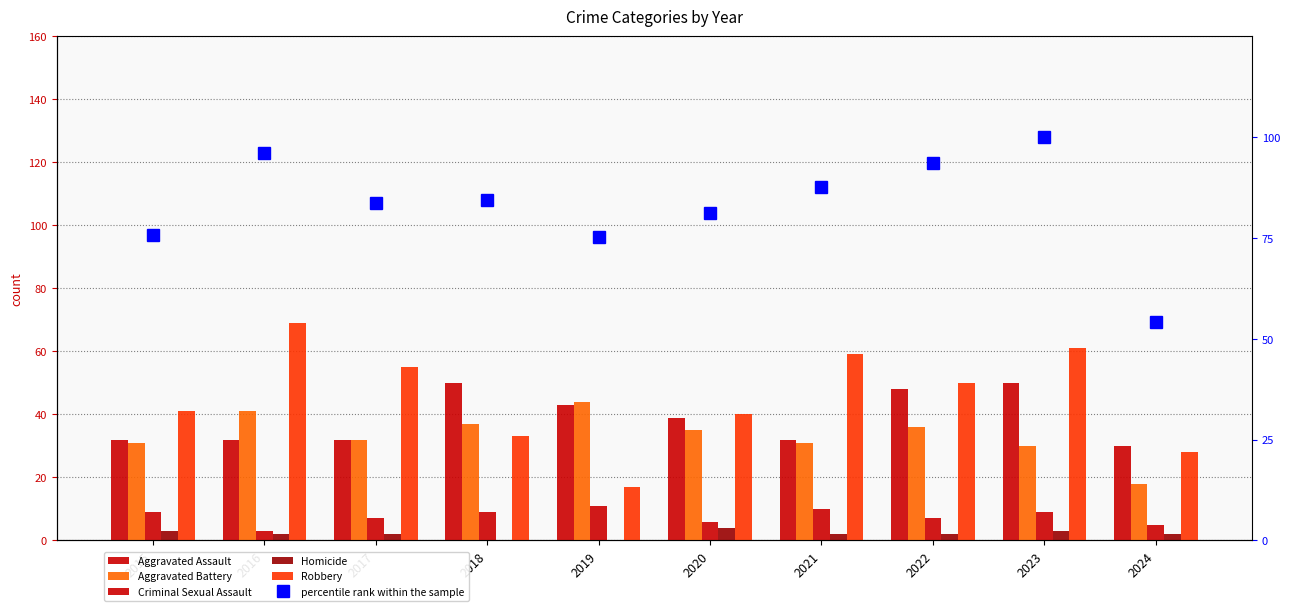

Reading left to right, what are all the values shown in this chart?

Aggravated Assault: 32.0	32.0	32.0	50.0	43.0	39.0	32.0	48.0	50.0	30.0
Aggravated Battery: 31.0	41.0	32.0	37.0	44.0	35.0	31.0	36.0	30.0	18.0
Criminal Sexual Assault: 9.0	3.0	7.0	9.0	11.0	6.0	10.0	7.0	9.0	5.0
Homicide: 3.0	2.0	2.0	0.0	0.0	4.0	2.0	2.0	3.0	2.0
Robbery: 41.0	69.0	55.0	33.0	17.0	40.0	59.0	50.0	61.0	28.0
percentile rank within the sample: 75.8	96.1	83.7	84.3	75.2	81.0	87.6	93.5	100.0	54.2